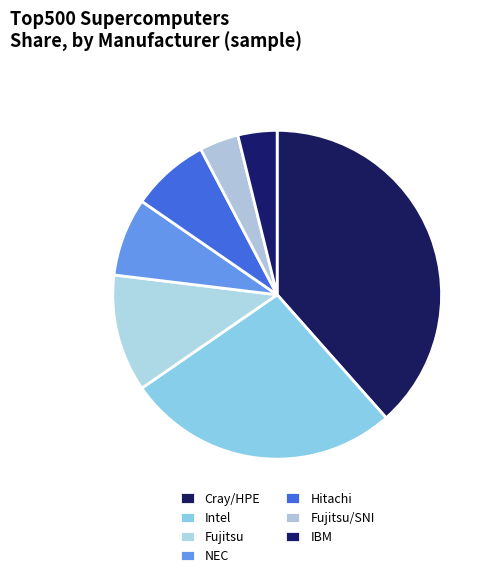

What percentage is the NEC slice, to the nearest percent?

8%